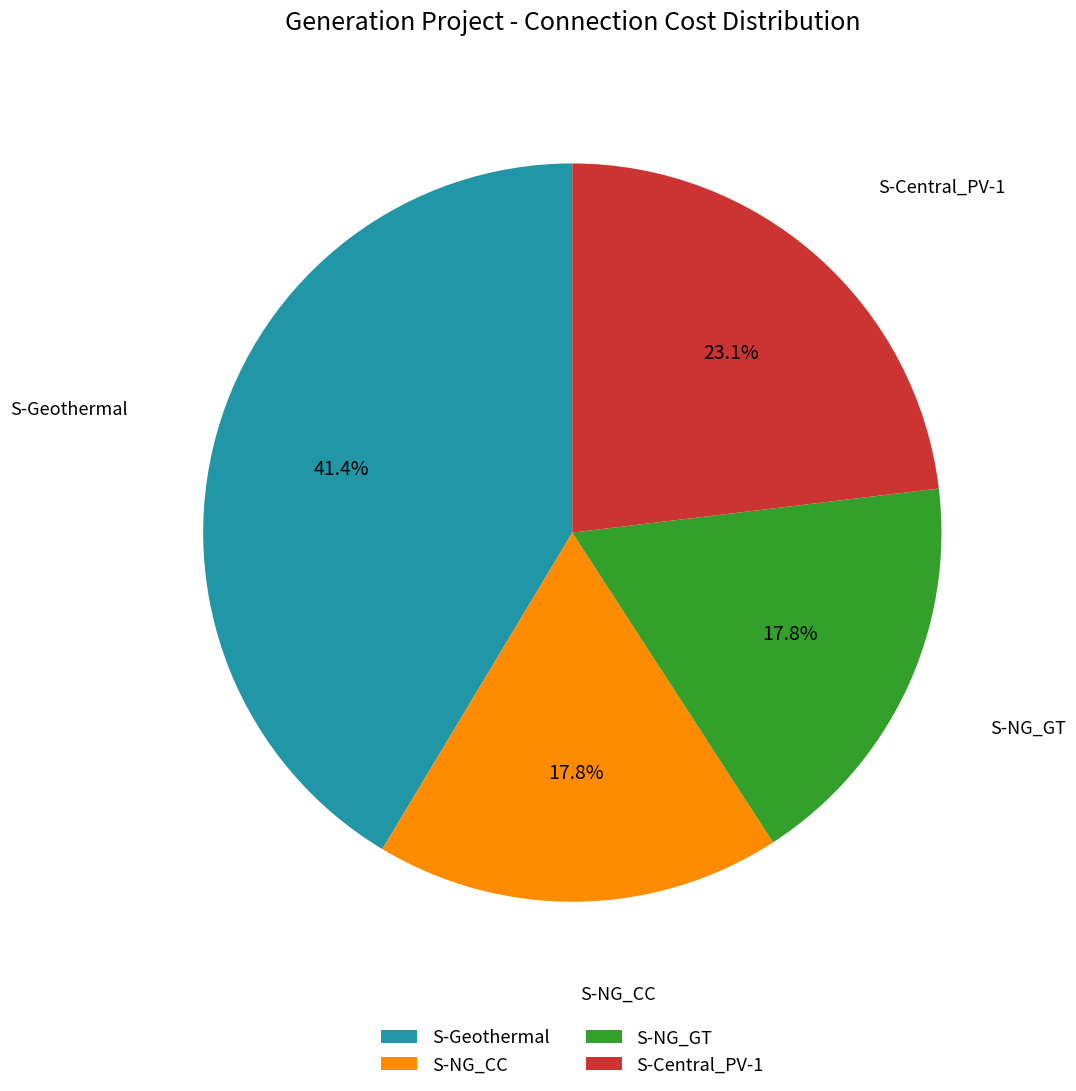

To the nearest percent, what is the difference between the S-NG_GT and S-Central_PV-1 slice percentages?

5%